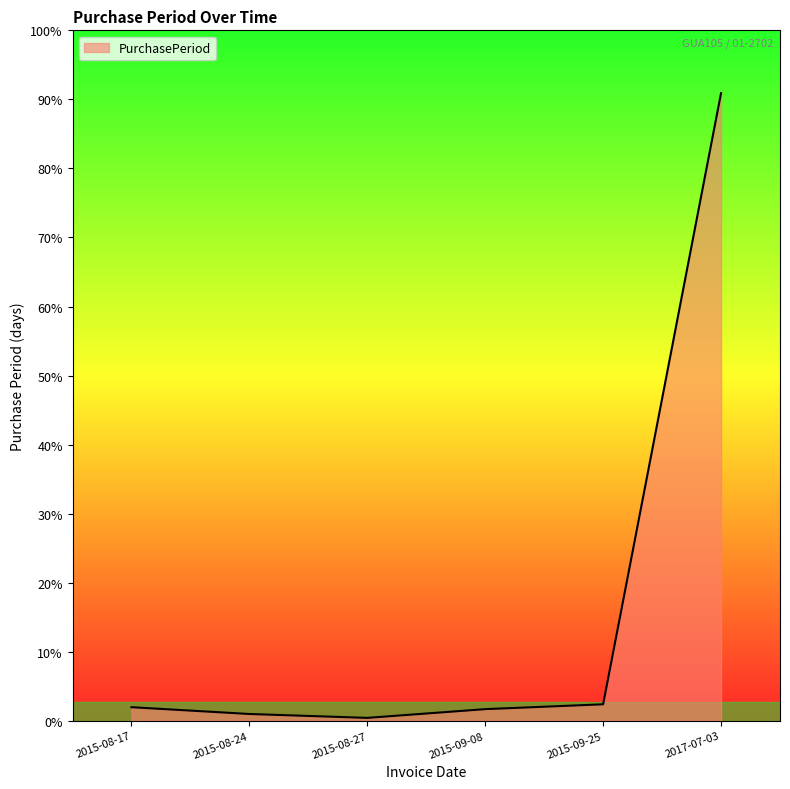

What is the label of the 6th point from the left?

2017-07-03